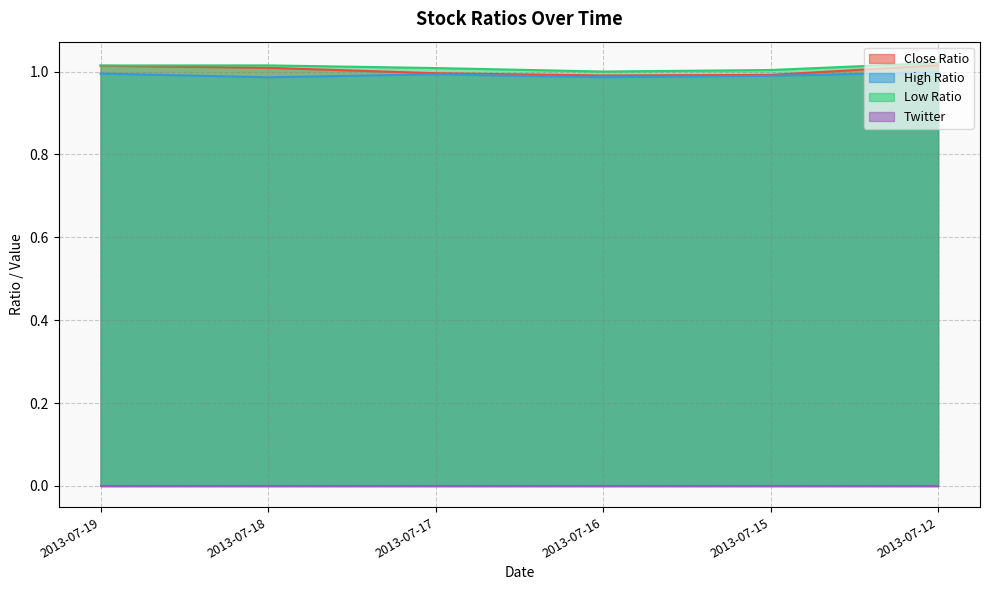

Is the value of Close Ratio at 2013-07-16 greater than the value of Low Ratio at 2013-07-18?

No